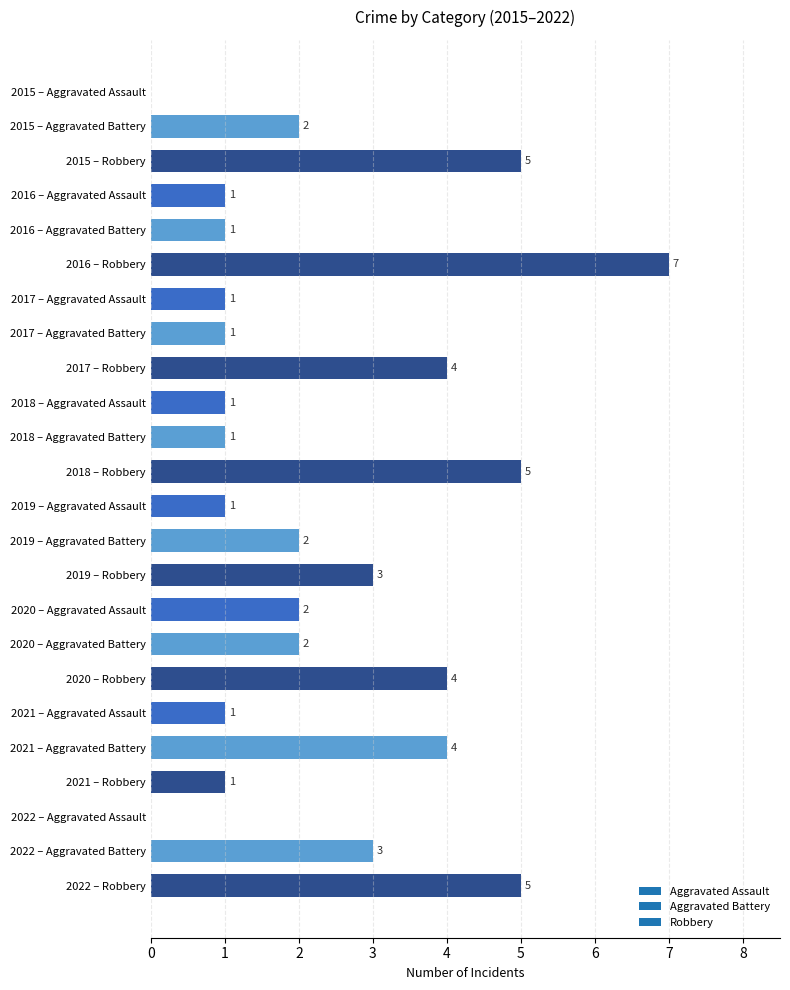

Approximately how many times larger is the value at 2015 – Robbery compared to 2017 – Aggravated Battery?

5.0